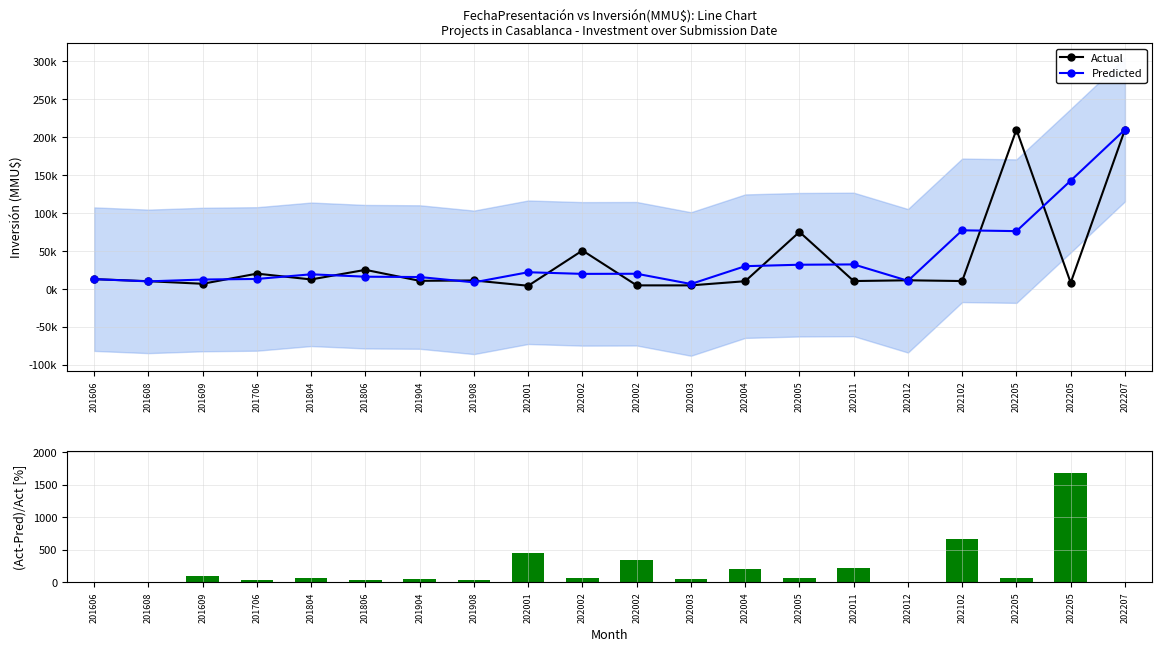

What is the value of the (Act-Pred)/Act [%] bar at the 16th from the left?

5.9